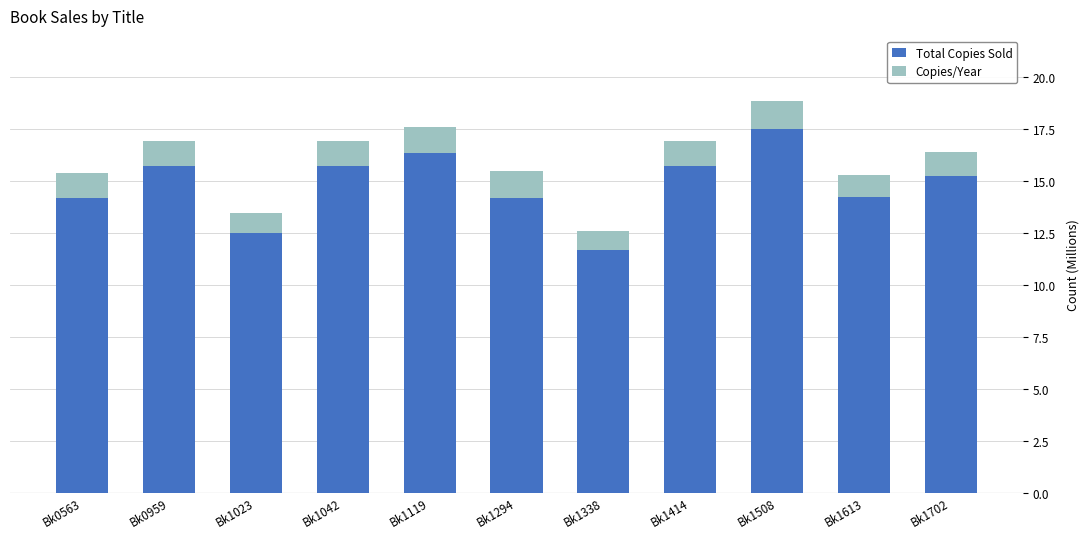

Read the Total Copies Sold value at Bk1414.

15.7